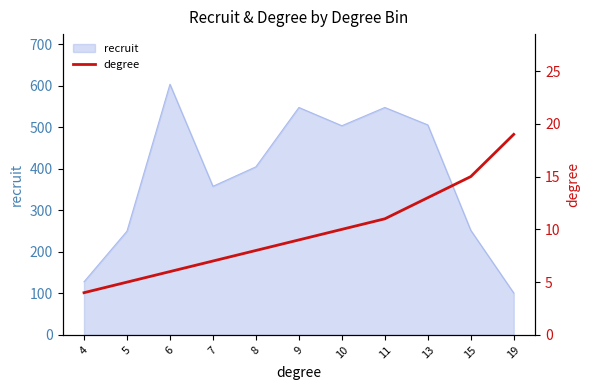

Which label corresponds to the largest value in the chart?

19